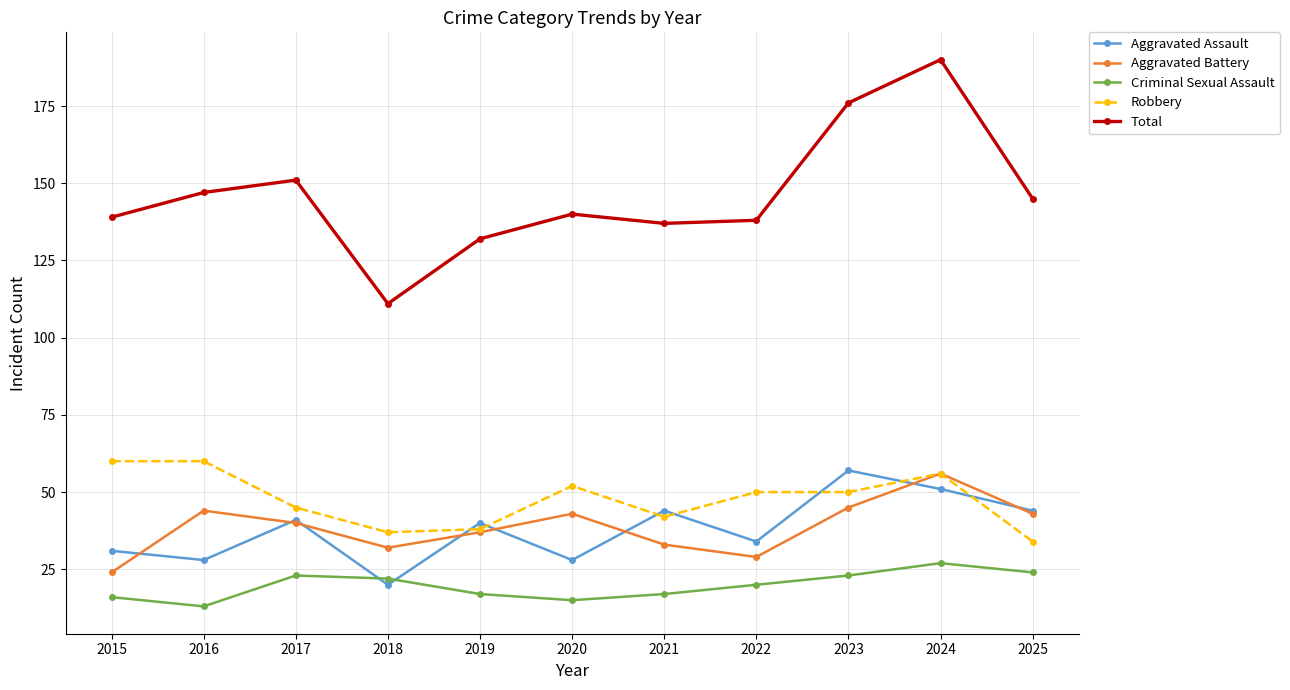

Reading right to left, what are all the values shown in this chart?

Aggravated Assault: 44	51	57	34	44	28	40	20	41	28	31
Aggravated Battery: 43	56	45	29	33	43	37	32	40	44	24
Criminal Sexual Assault: 24	27	23	20	17	15	17	22	23	13	16
Robbery: 34	56	50	50	42	52	38	37	45	60	60
Total: 145	190	176	138	137	140	132	111	151	147	139